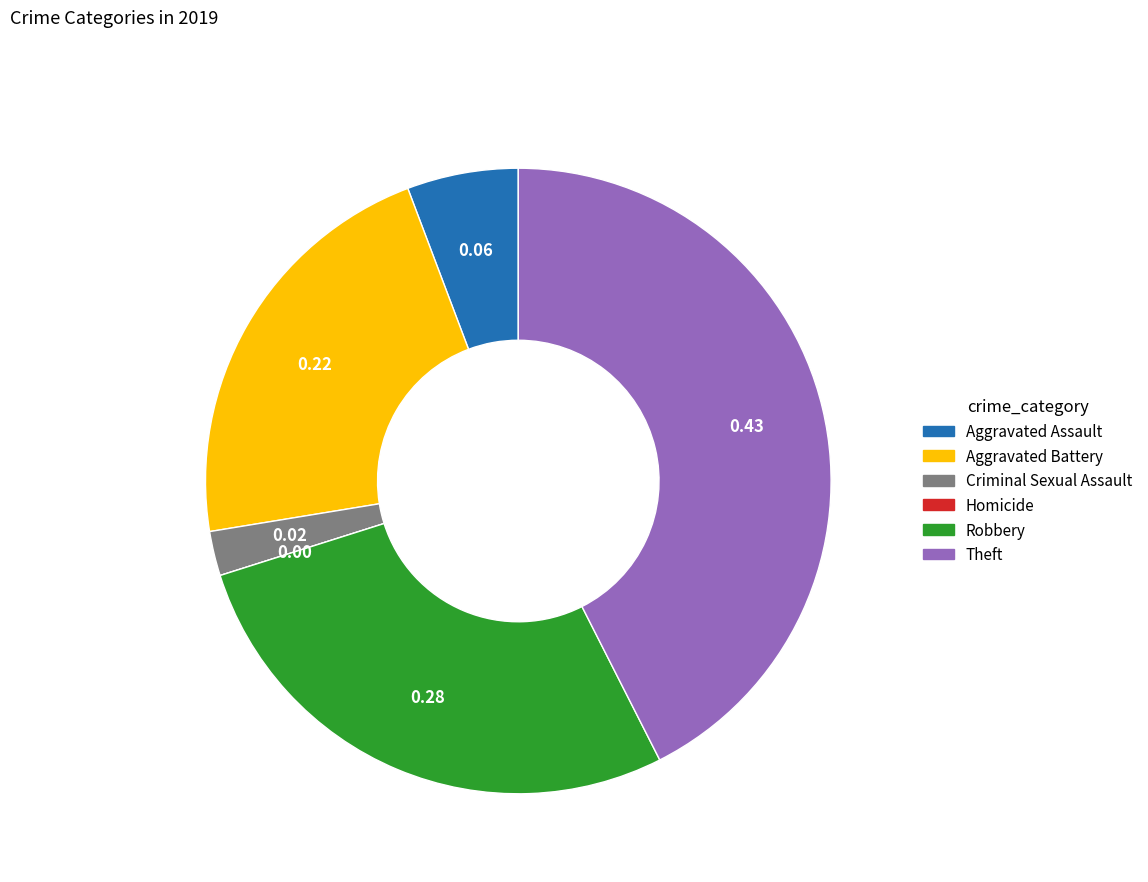

What is the largest slice in the pie chart?

Theft